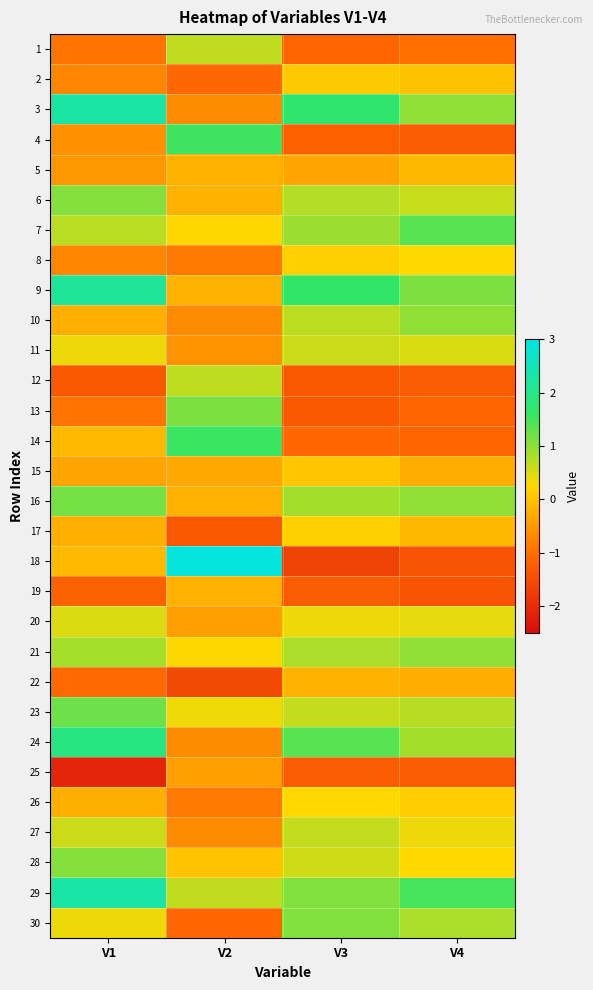

Which series has the widest spread of values?

18